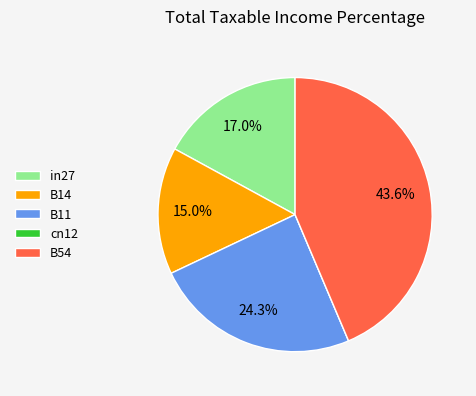

To the nearest percent, what percentage of the pie is B54?

44%